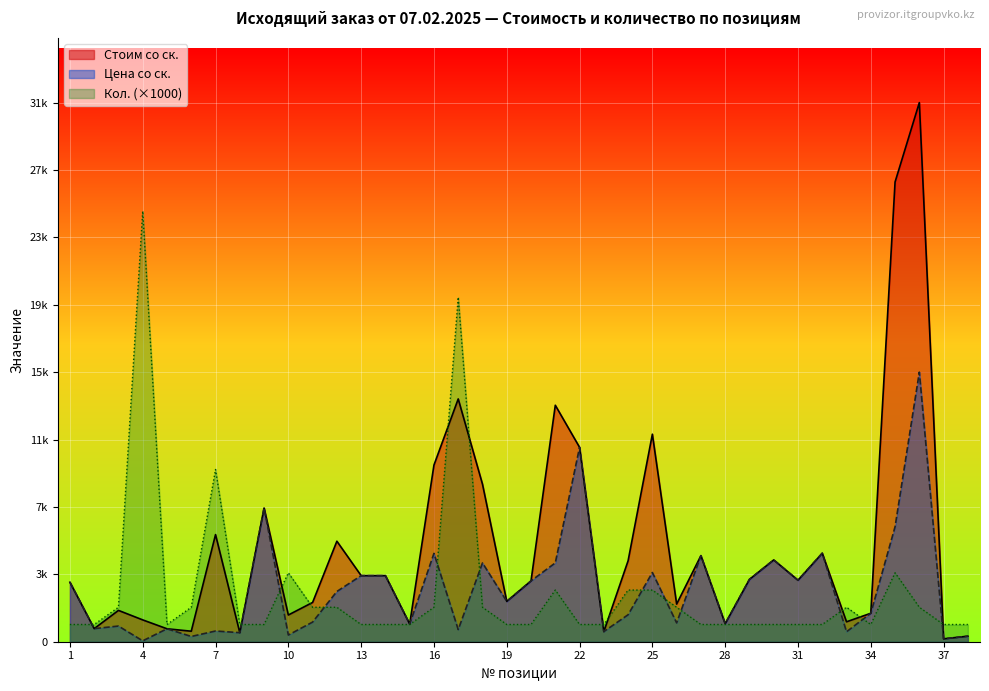

At which label is Стоим со ск. closest to 15737?

17